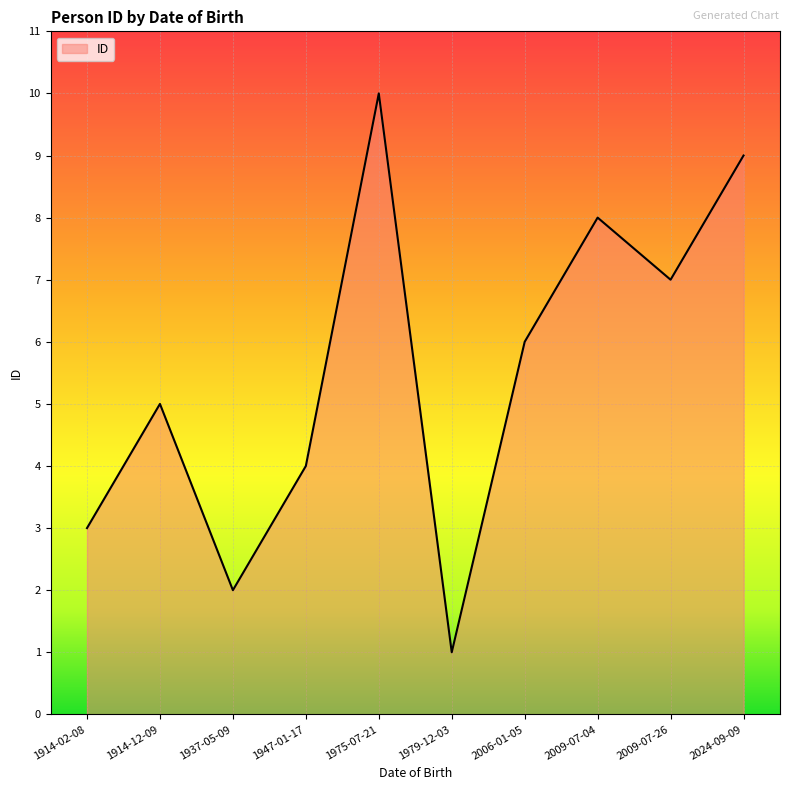

Where does the data first go above 6?

1975-07-21